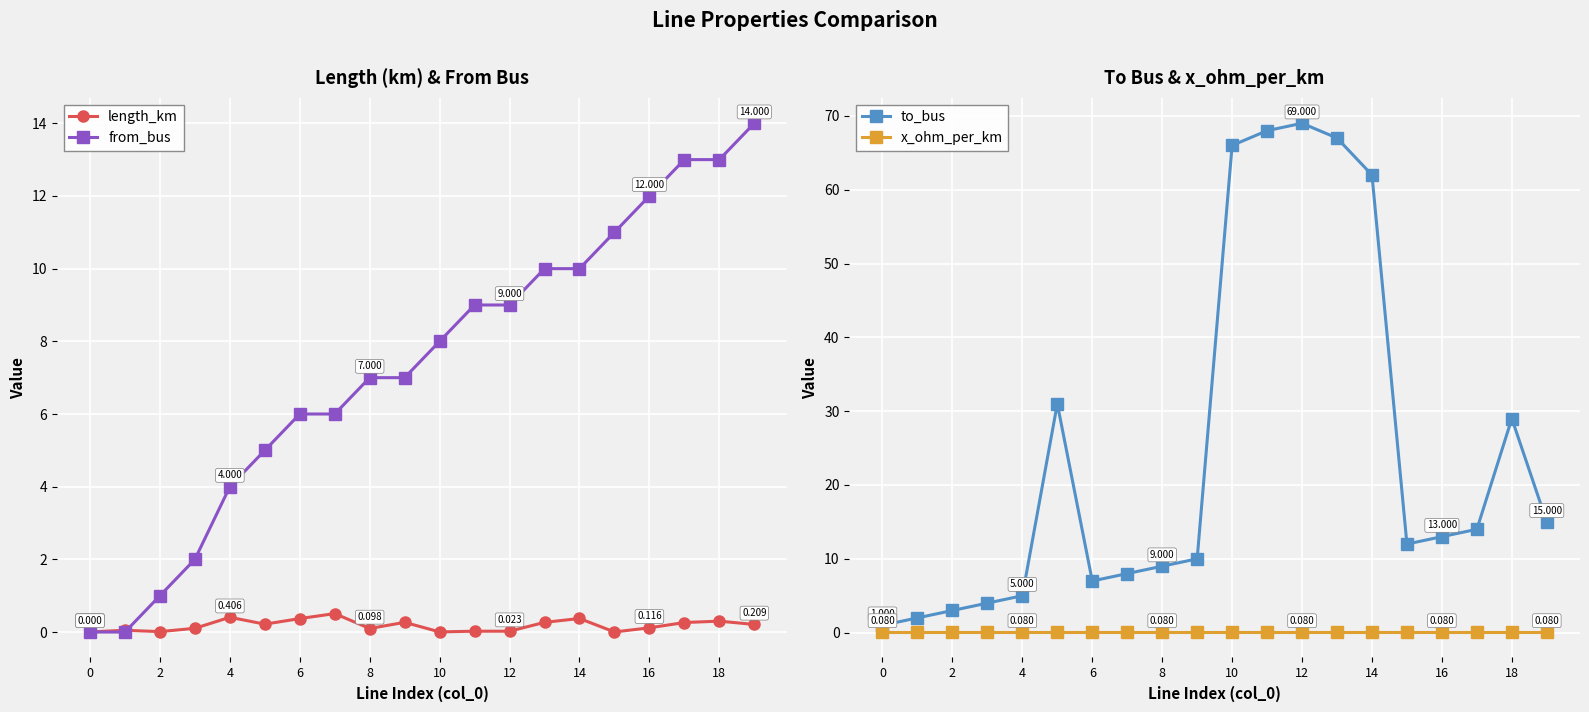

How many interior local peaks does the to_bus series have?

3